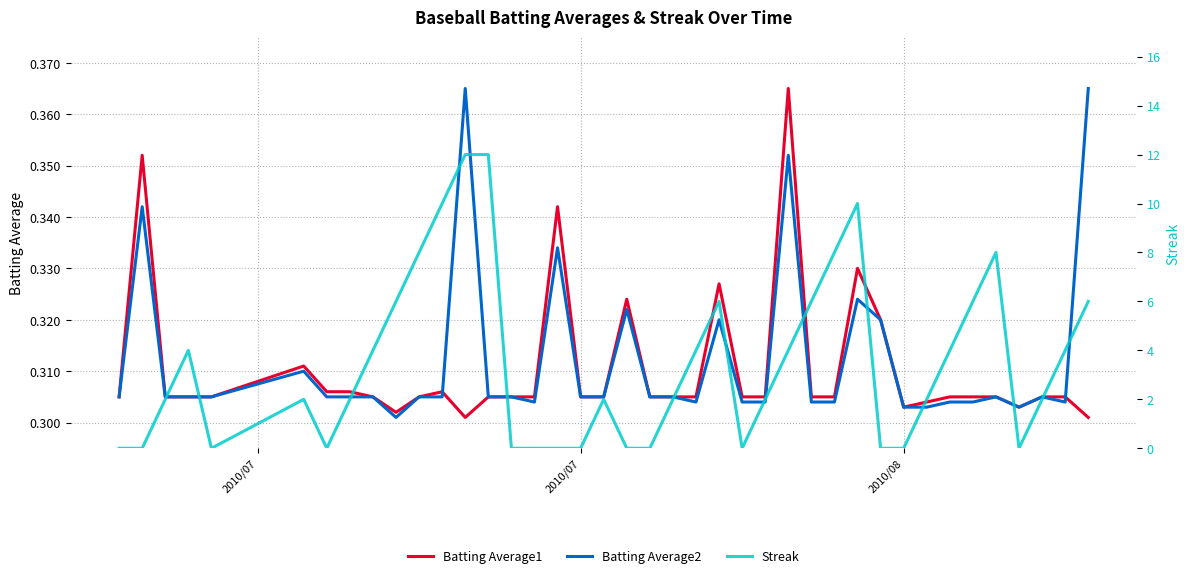

Which series ends up on top after the final intersection of Batting Average1 and Batting Average2?

Batting Average2